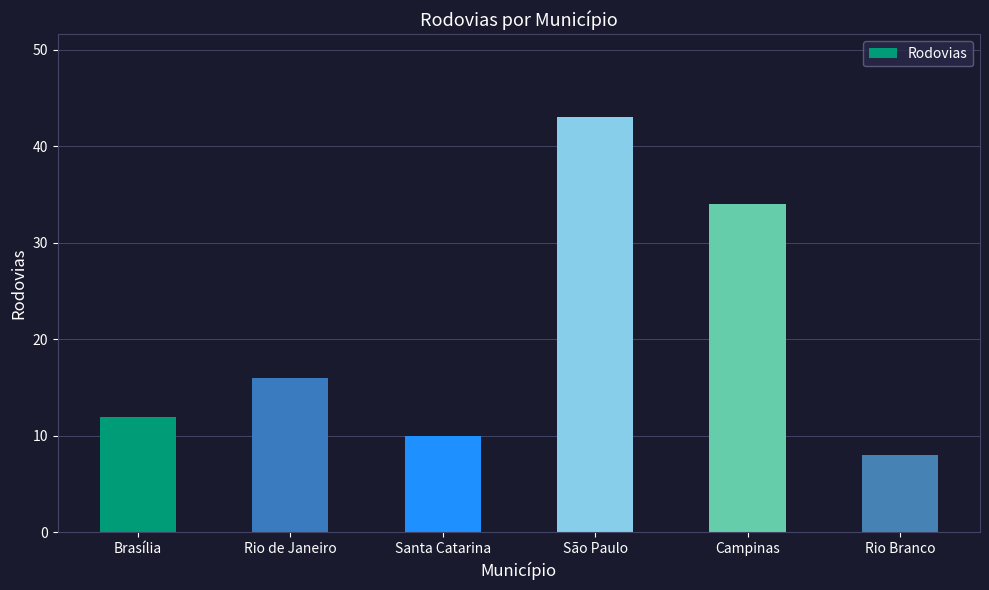

What is the smallest value displayed?

8